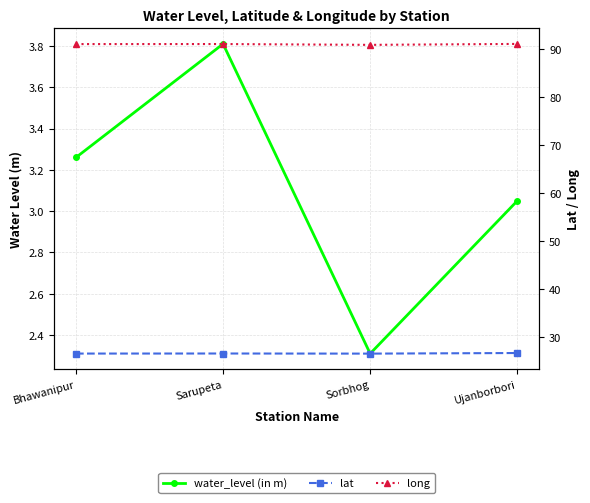

Where is lat nearest to the value 26?

Sorbhog